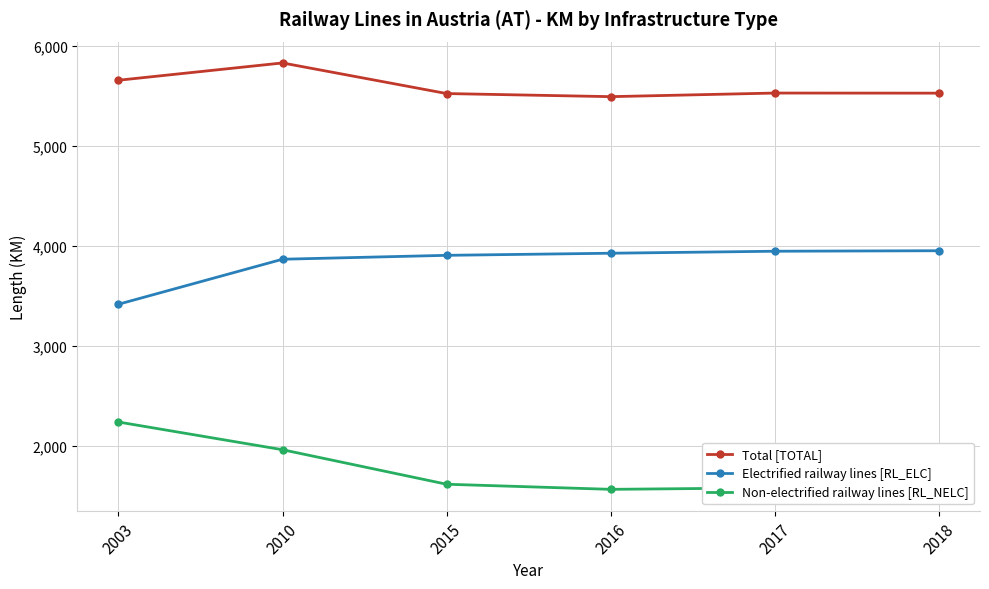

True or false: Non-electrified railway lines [RL_NELC] has more than 2 interior local peaks.

False